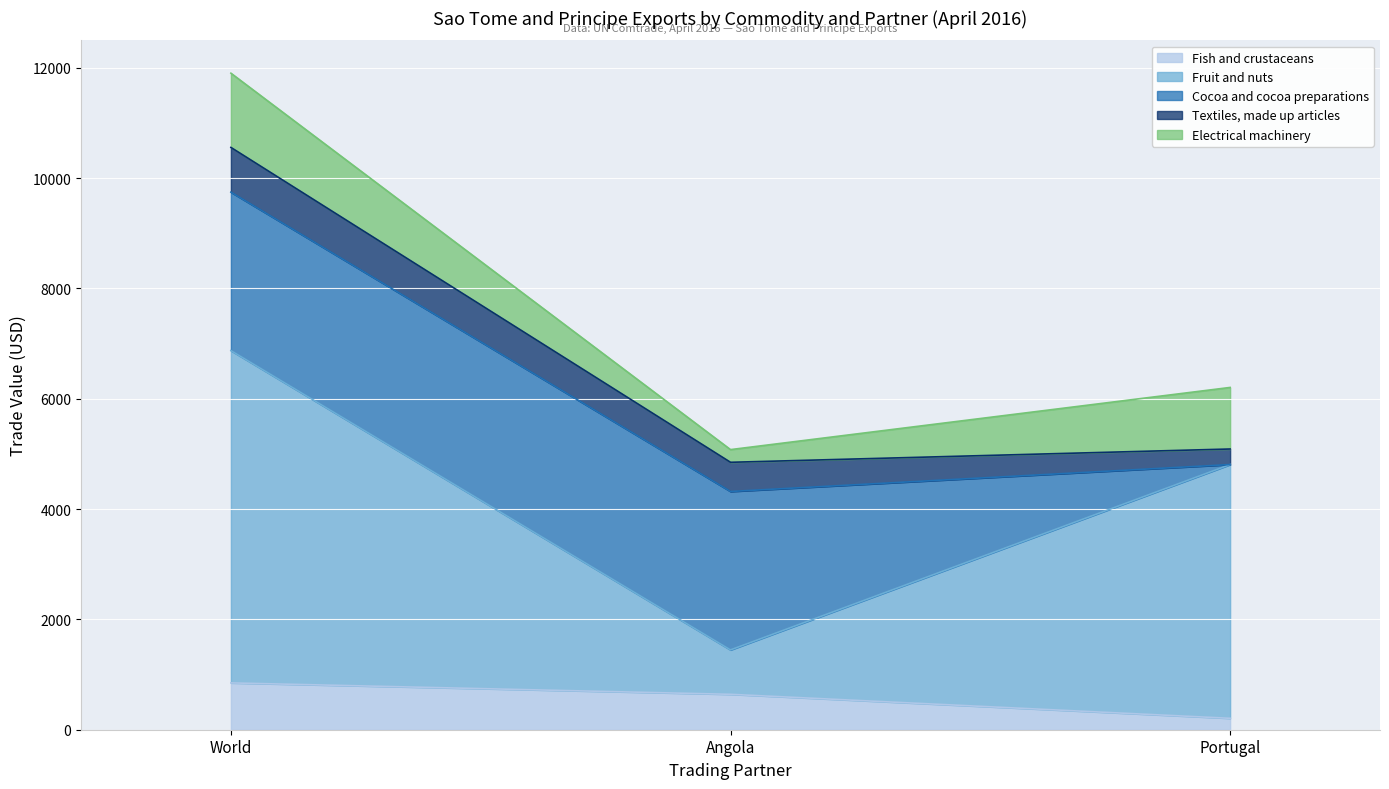

Which has a higher value, Portugal or Angola?

Angola